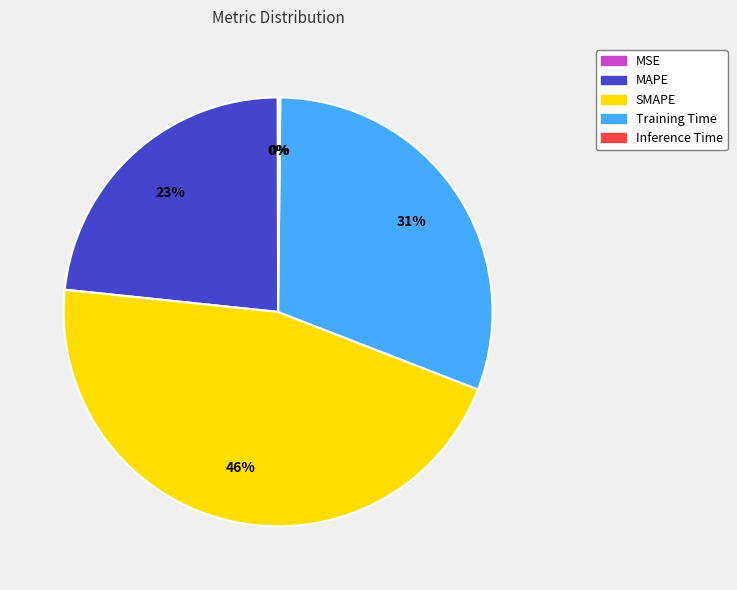

The SMAPE slice represents 57% of the pie. True or false?

False